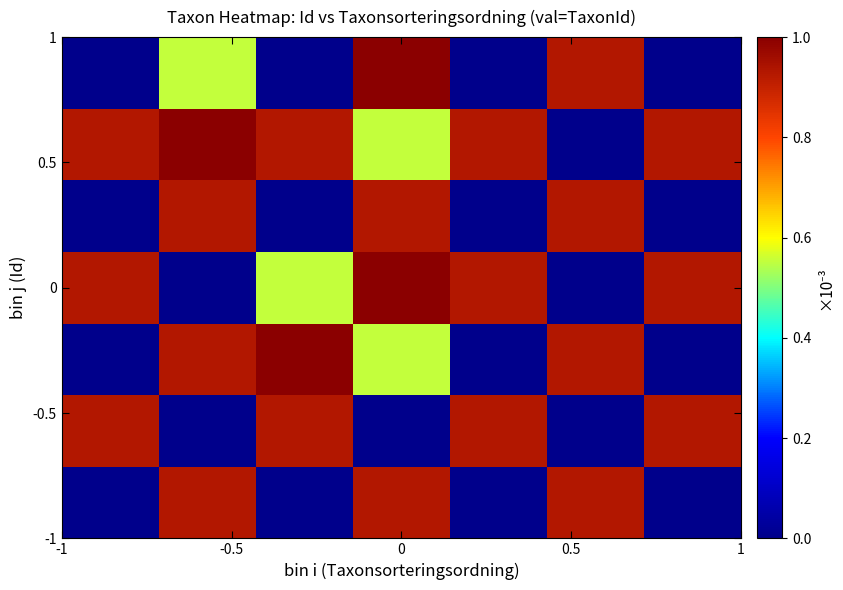

How many data points does each series have?

7